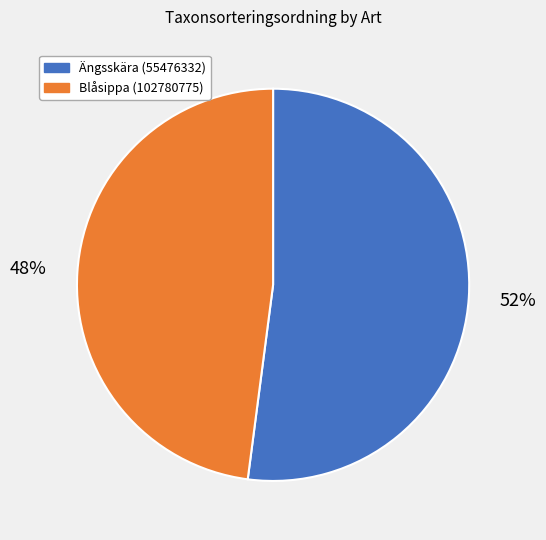

To the nearest percent, what is the difference between the largest and smallest slice percentages?

4%